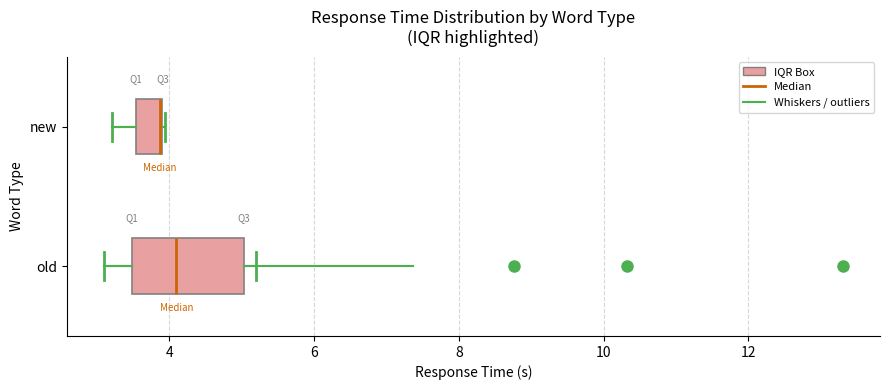

Where is the left edge of the box for new on the x-axis? The values are not printed on the chart, so give them approximately, as read against the axis.

3.6